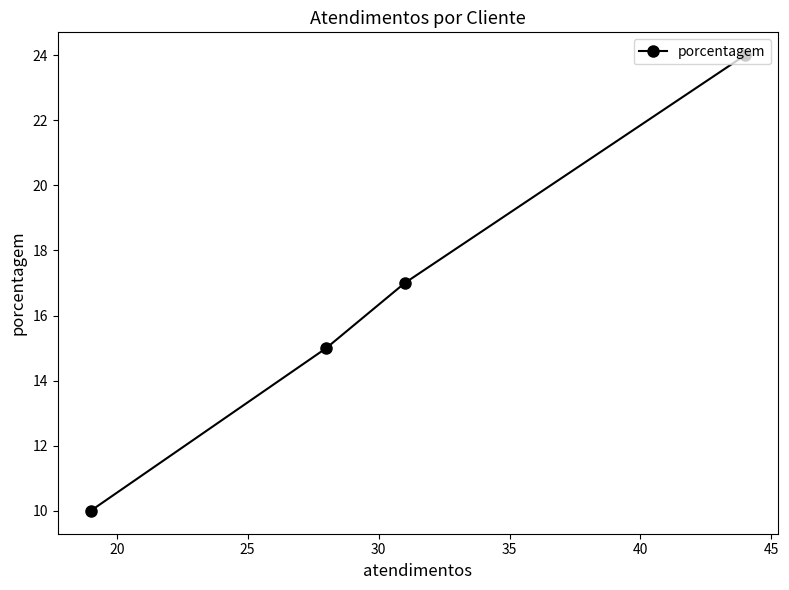

What is the sum of all values?

66